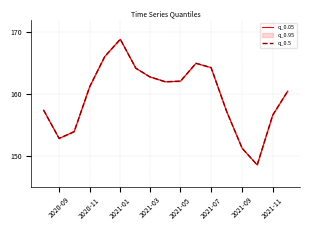

True or false: q_0.05 and q_0.5 cross at least once.

False